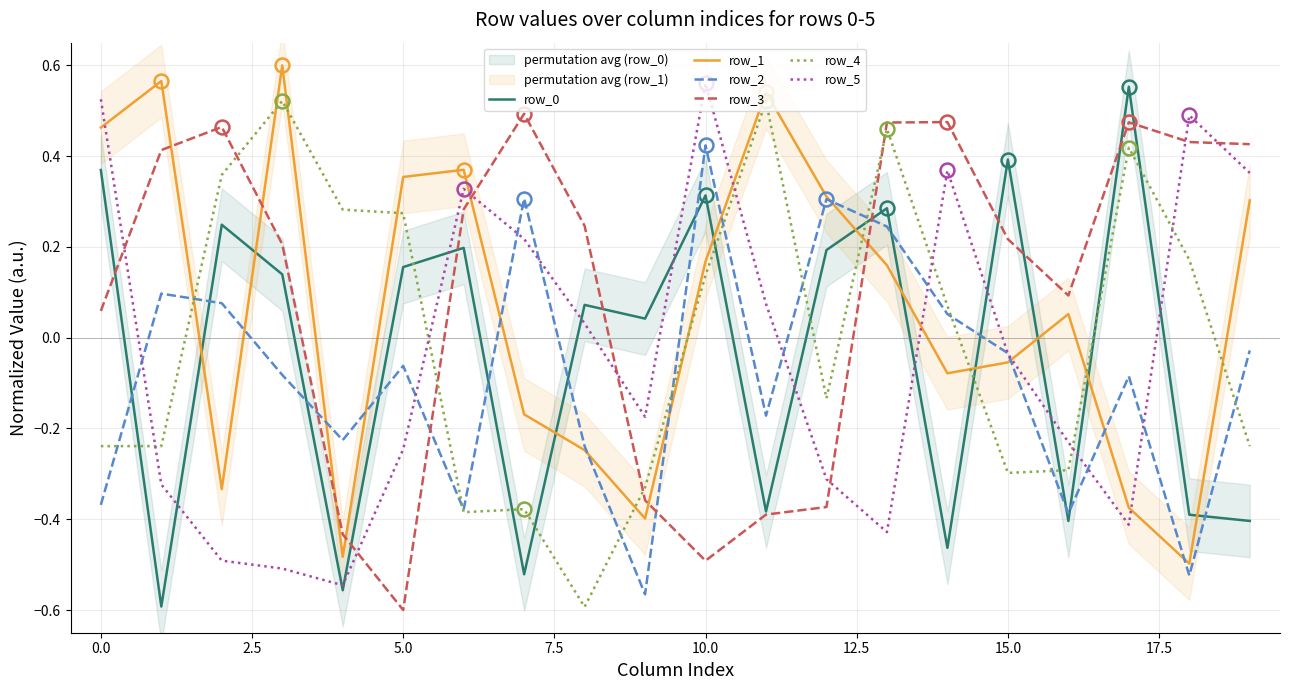

How many negative values does the row_3 series have?

6